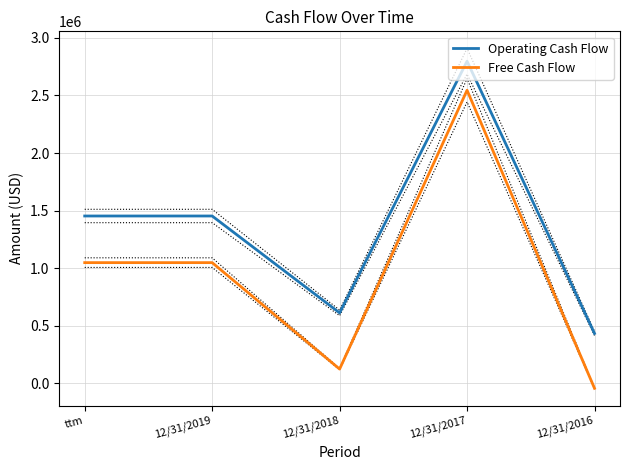

How many data points in Operating Cash Flow are above 1453163?

1